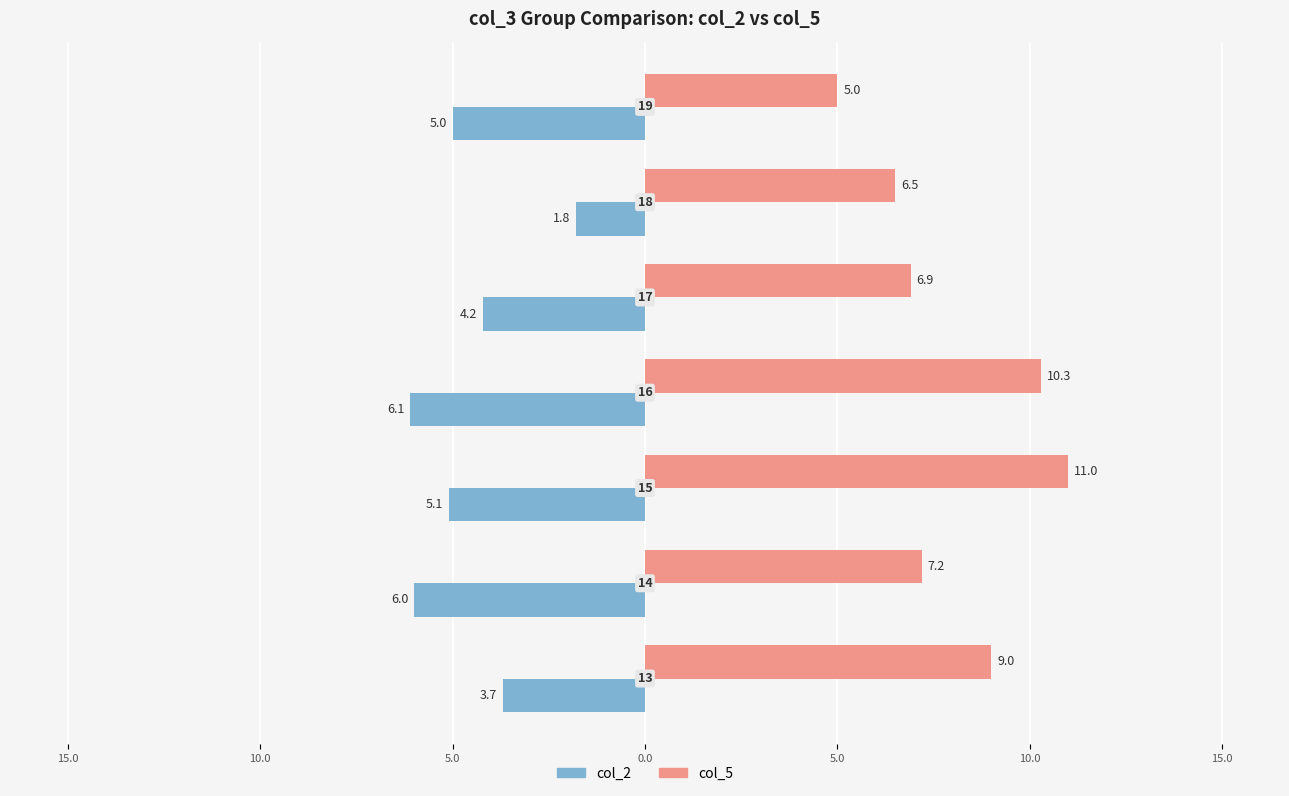

Does the chart contain any negative values?

Yes